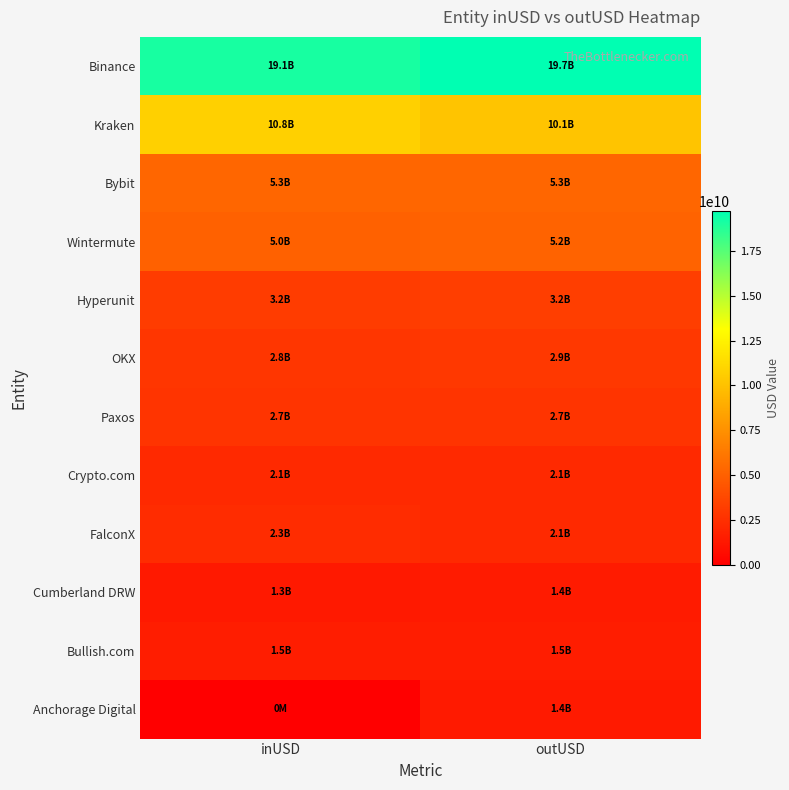

At inUSD, list the series in order from largest to smallest.

Binance, Kraken, Bybit, Wintermute, Hyperunit, OKX, Paxos, FalconX, Crypto.com, Bullish.com, Cumberland DRW, Anchorage Digital